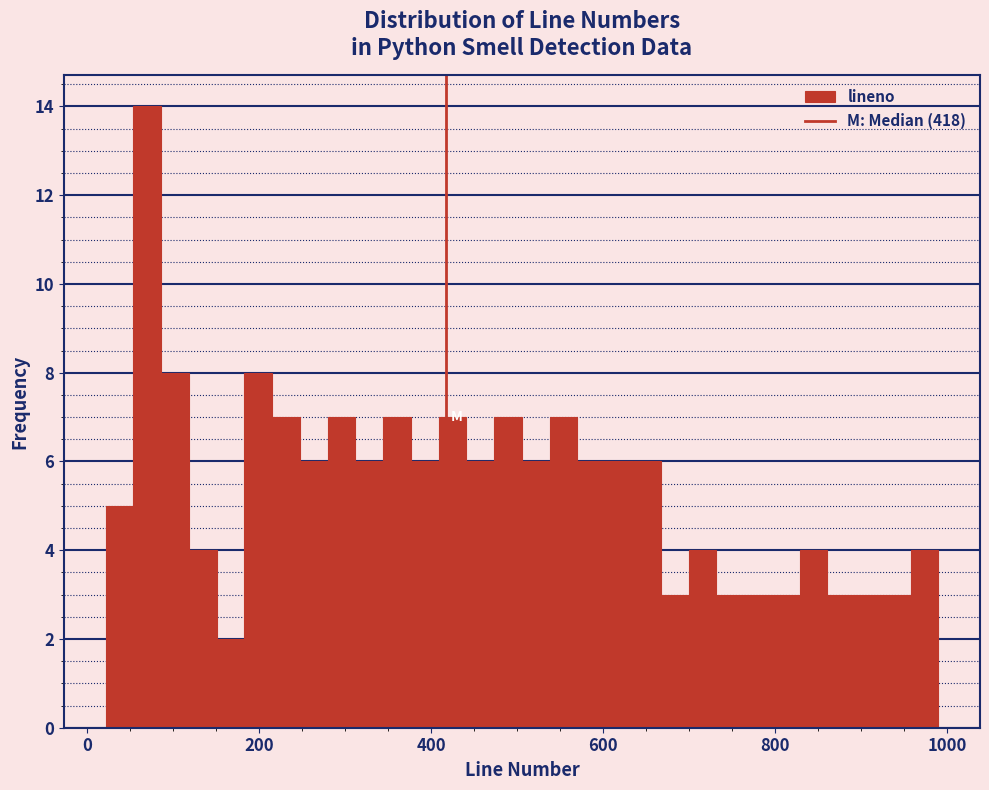

Read against the x-axis, roughly where is the centre of the tallest bar?

60